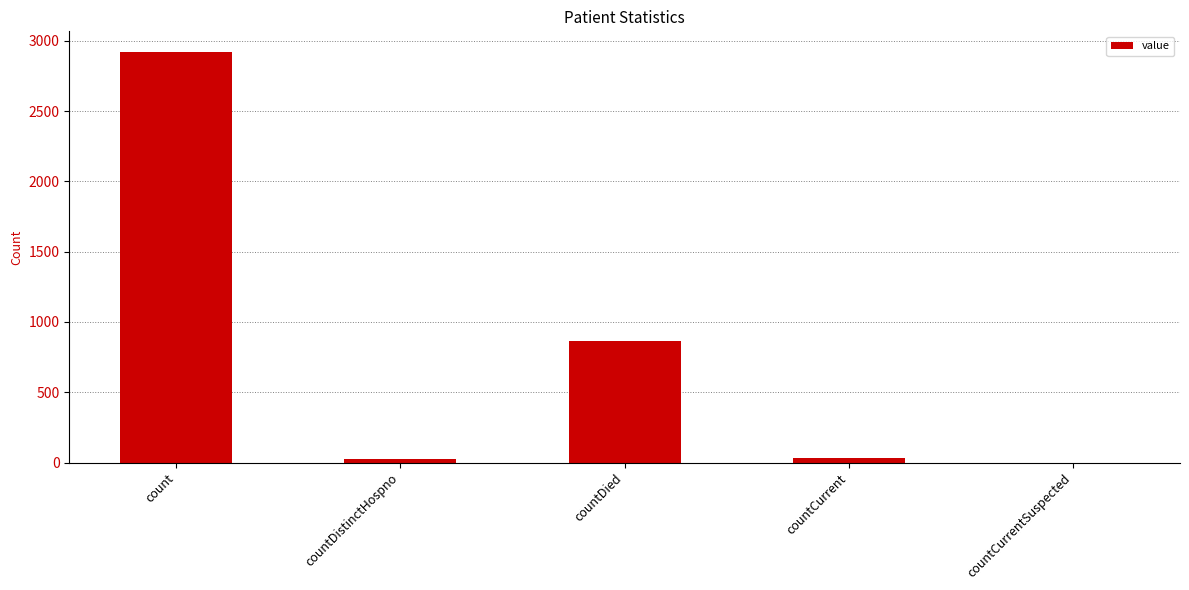

How many positive values are there?

4